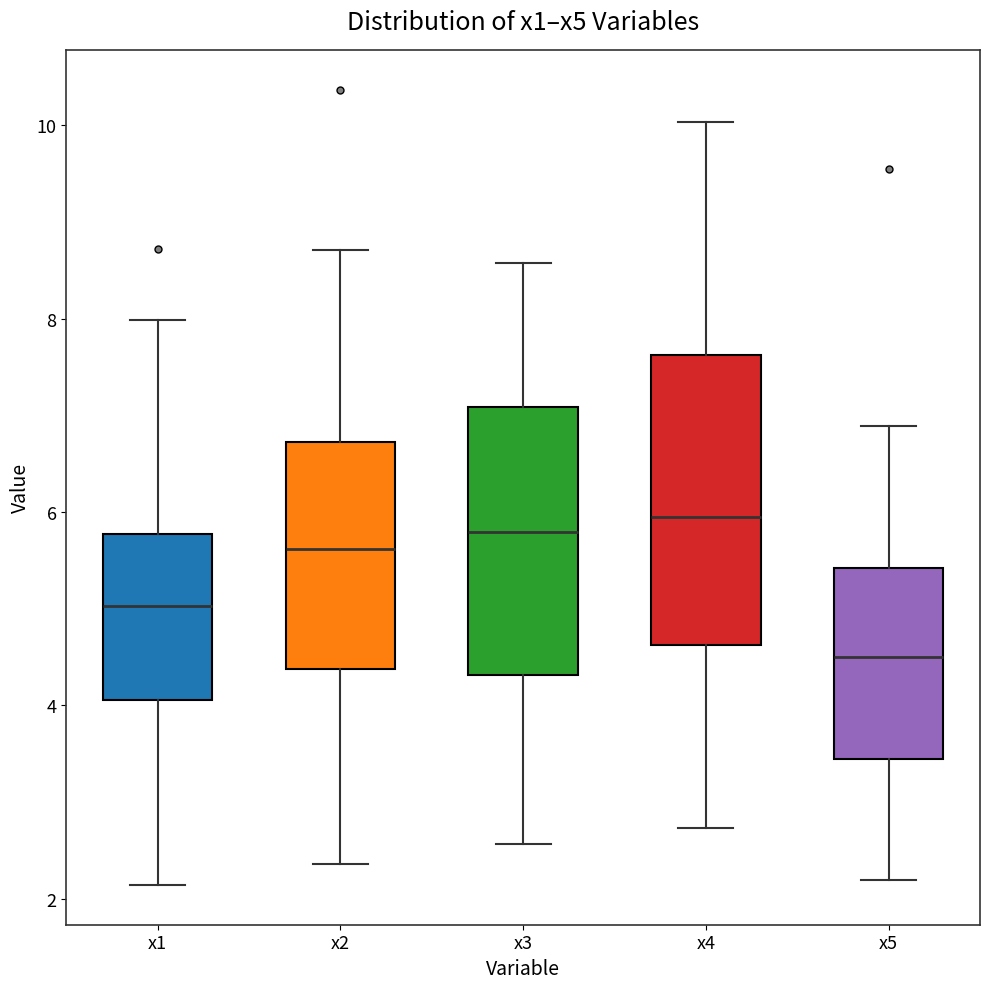

Comparing the boxes themselves (not the whiskers), which one is the tallest?

x4